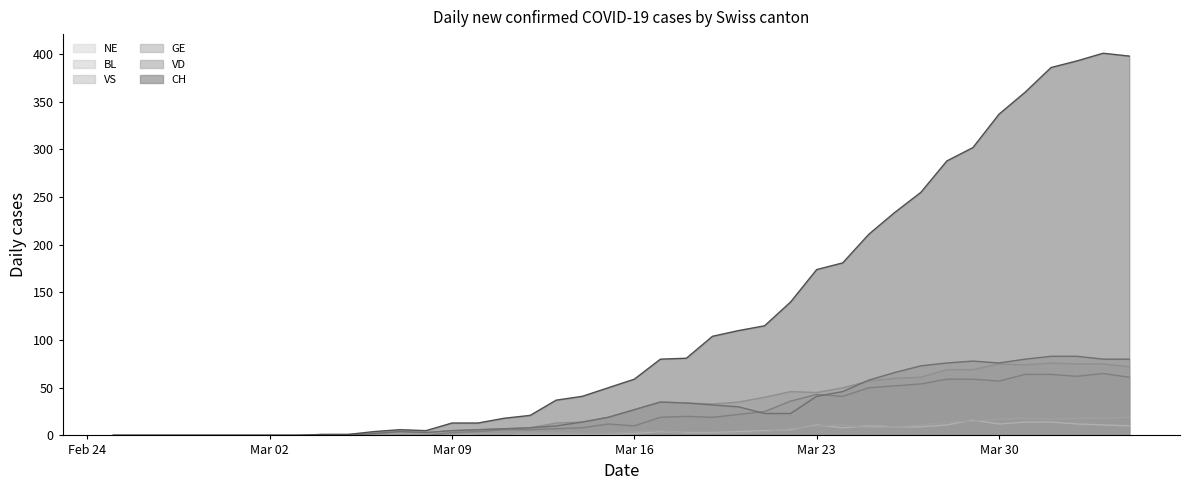

What is the sum of all NE values?

180